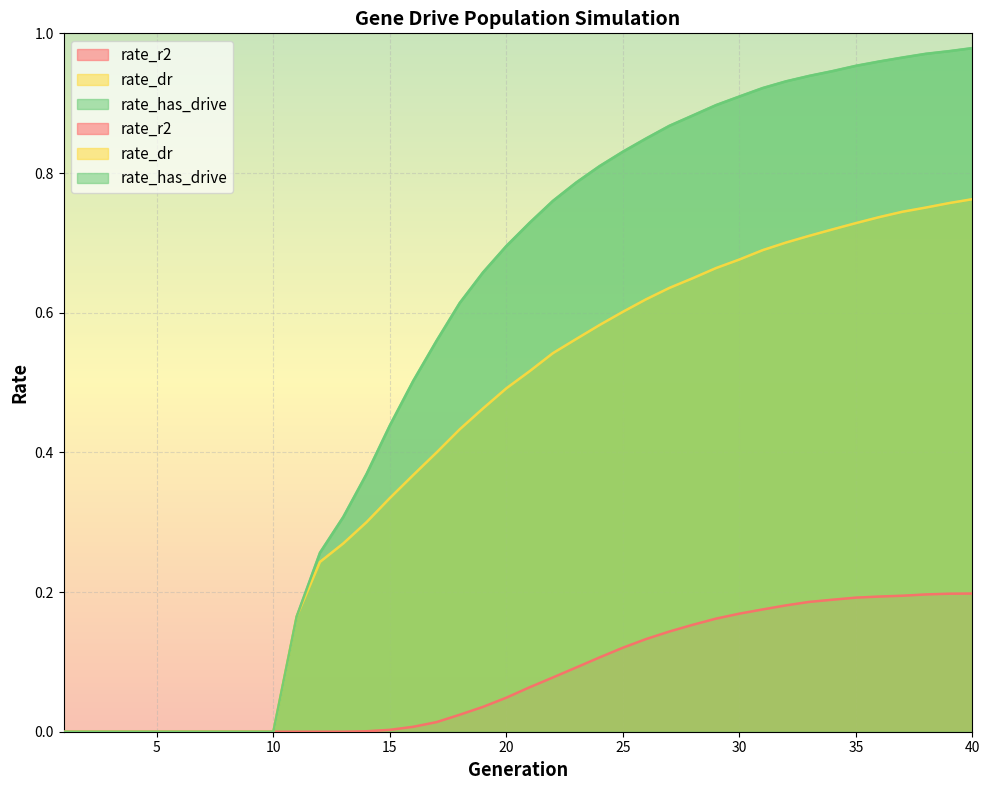

Which label corresponds to the smallest value in the chart?

1